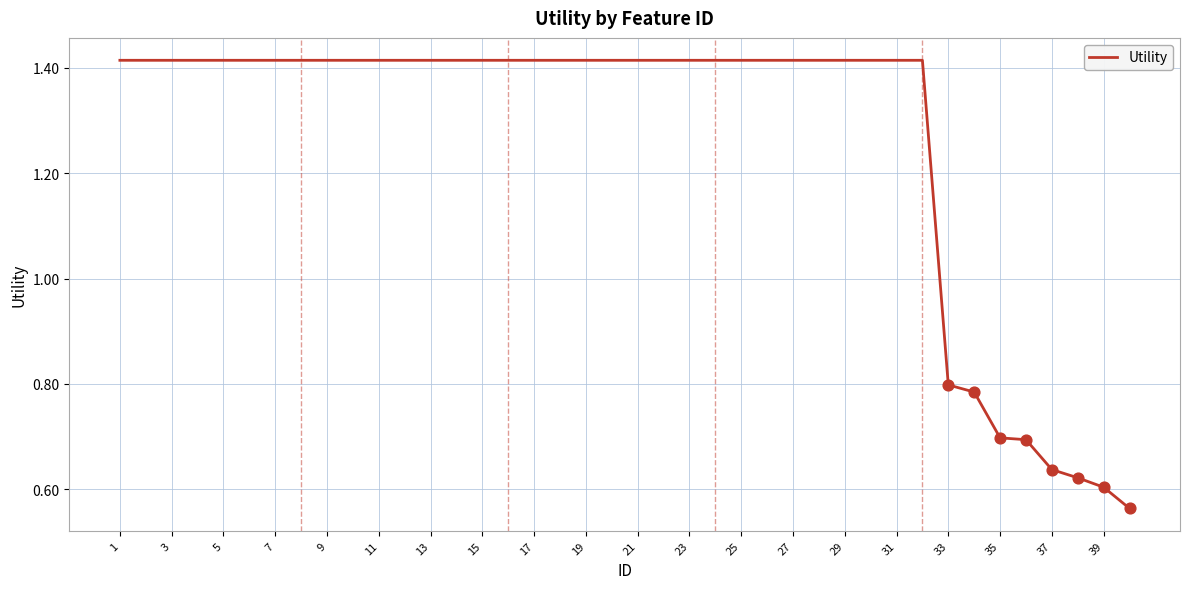

What is the difference between the maximum and minimum values?

0.9